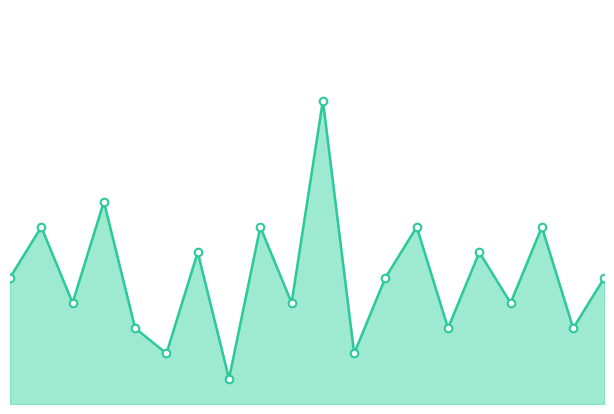

Does the chart have visible grid lines?

No